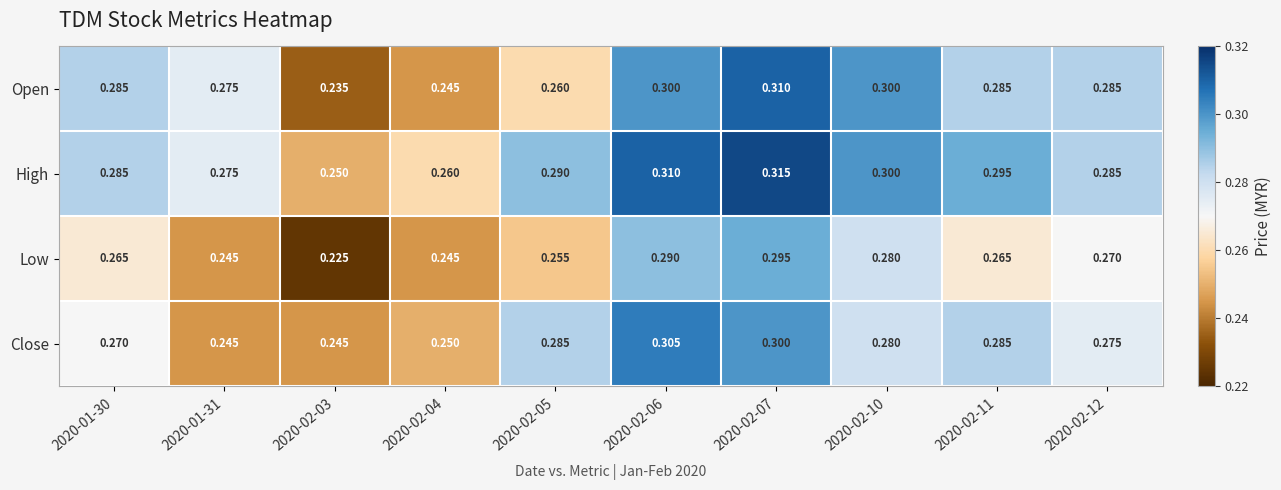

Which series has the largest range (max minus min)?

Open